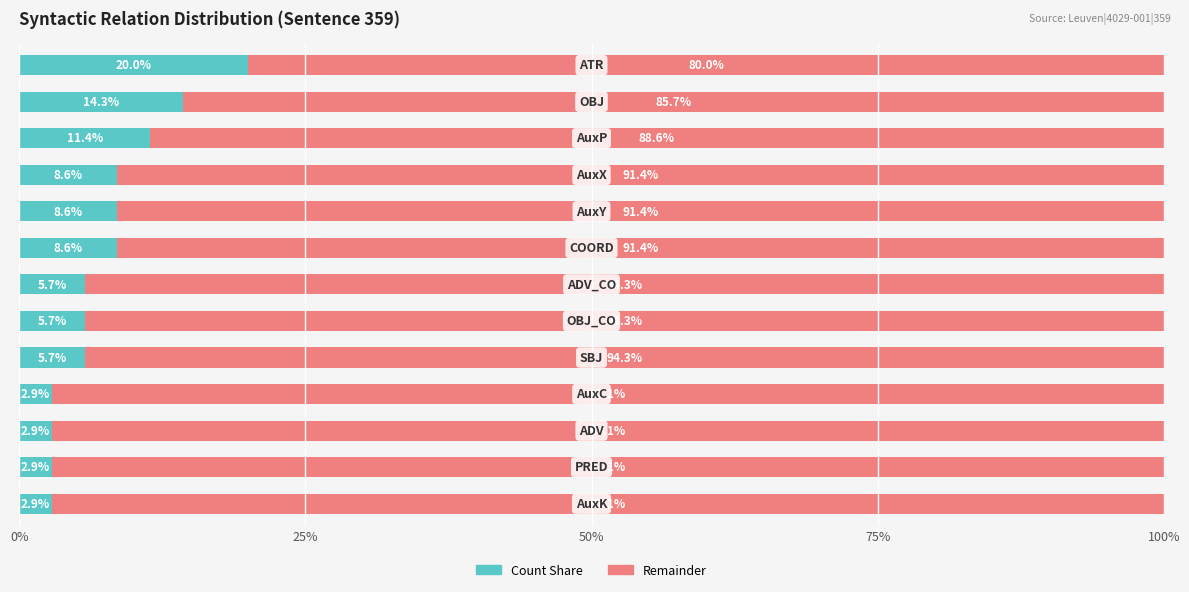

What is the maximum value for Count Share?

20.0